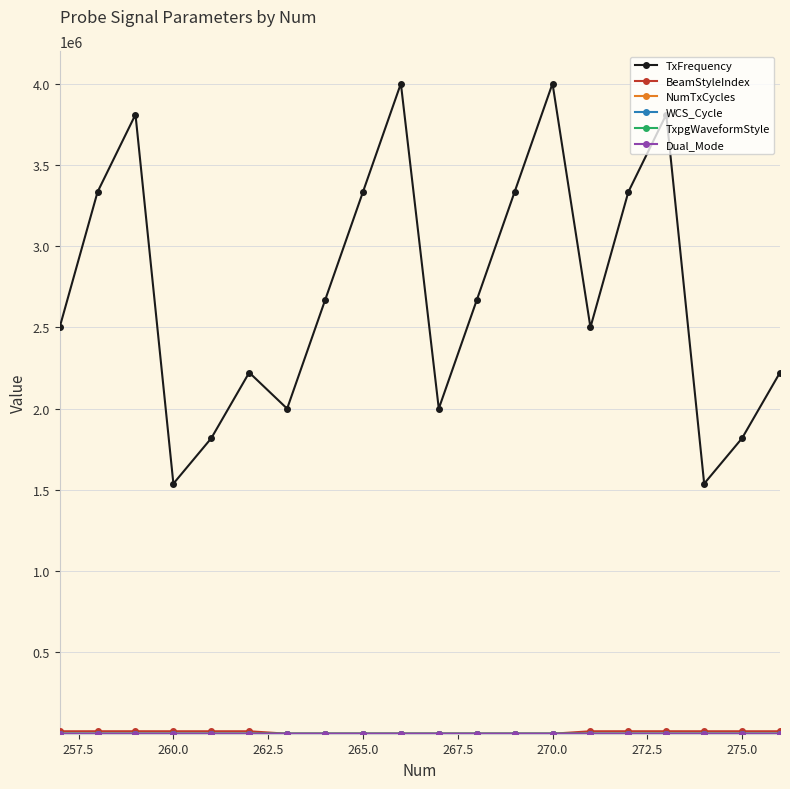

Does the chart display data point markers on the line(s)?

Yes